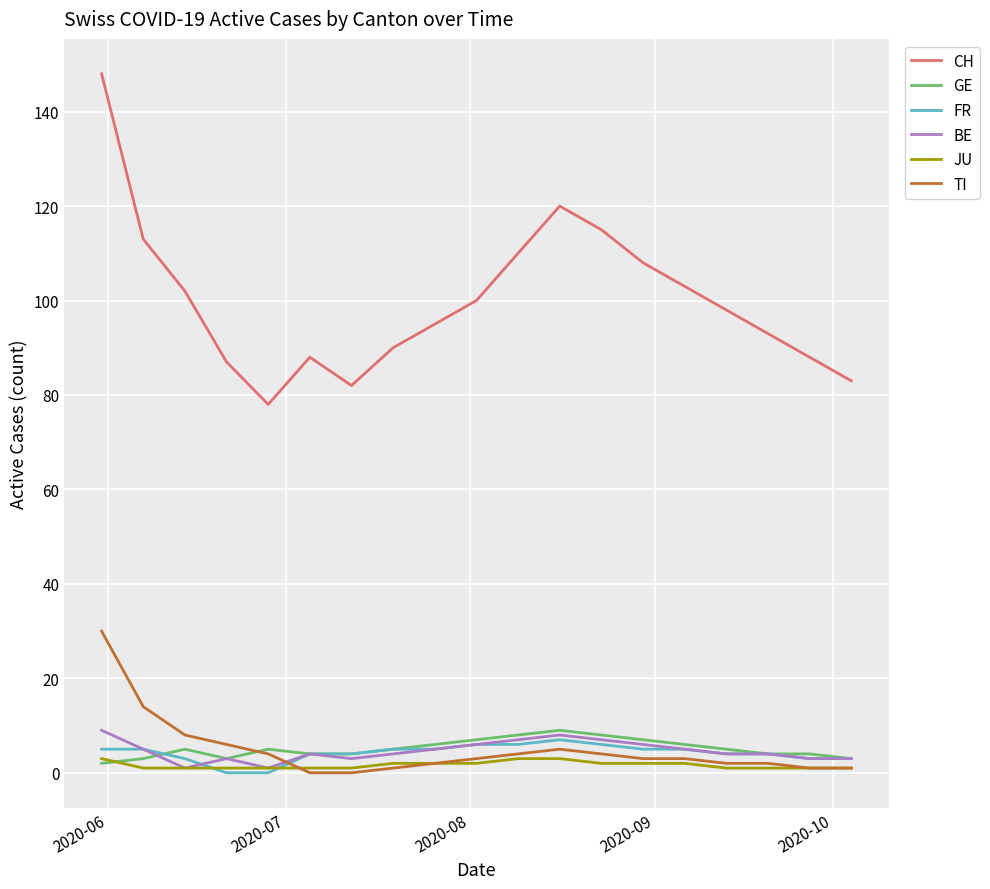

Which series has the largest range (max minus min)?

CH